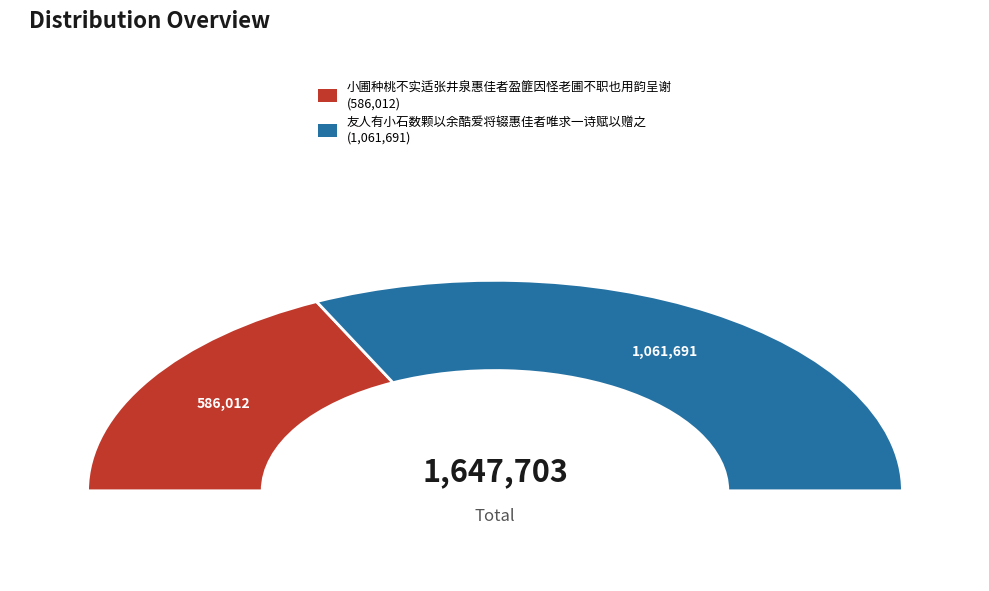

Does 小圃种桃不实适张井泉惠佳者盈篚因怪老圃不职也用韵呈谢 account for over 50% of the chart?

No